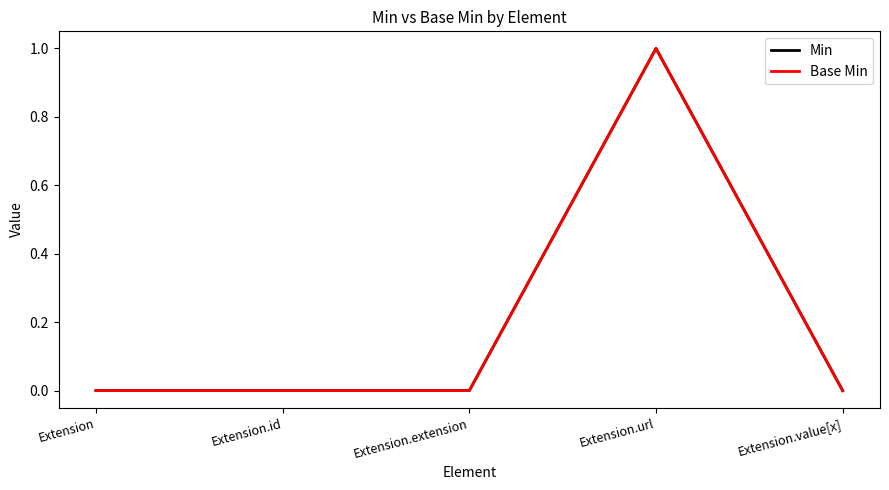

Where is the first local maximum for Base Min?

Extension.url